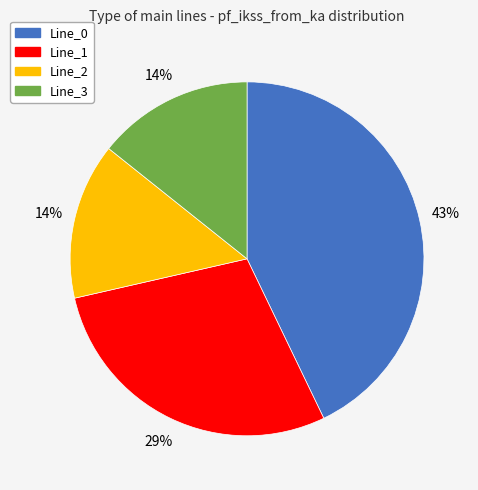

What percentage is the Line_3 slice, to the nearest percent?

14%